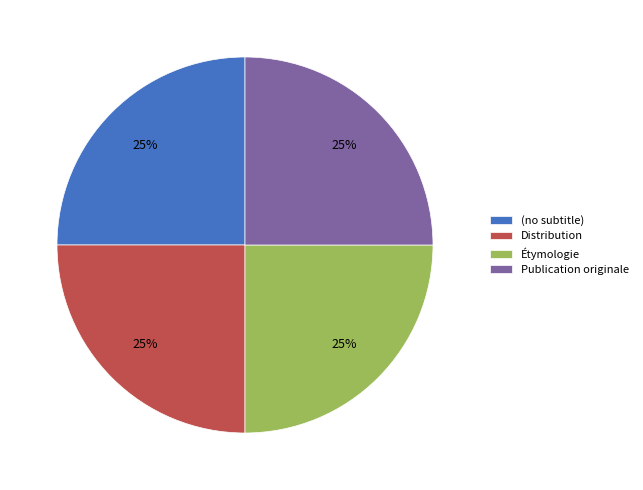

Approximately how many times larger is the value at Distribution compared to Étymologie?

1.0